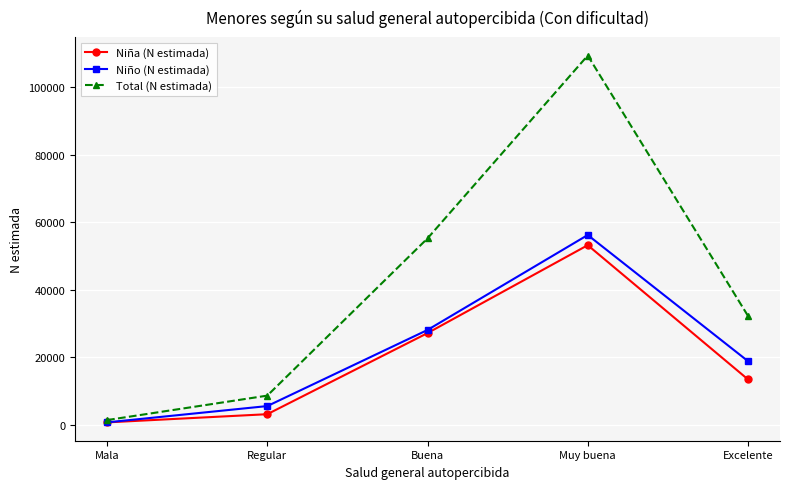

True or false: Niño (N estimada) has a value of 9629 at Regular.

False